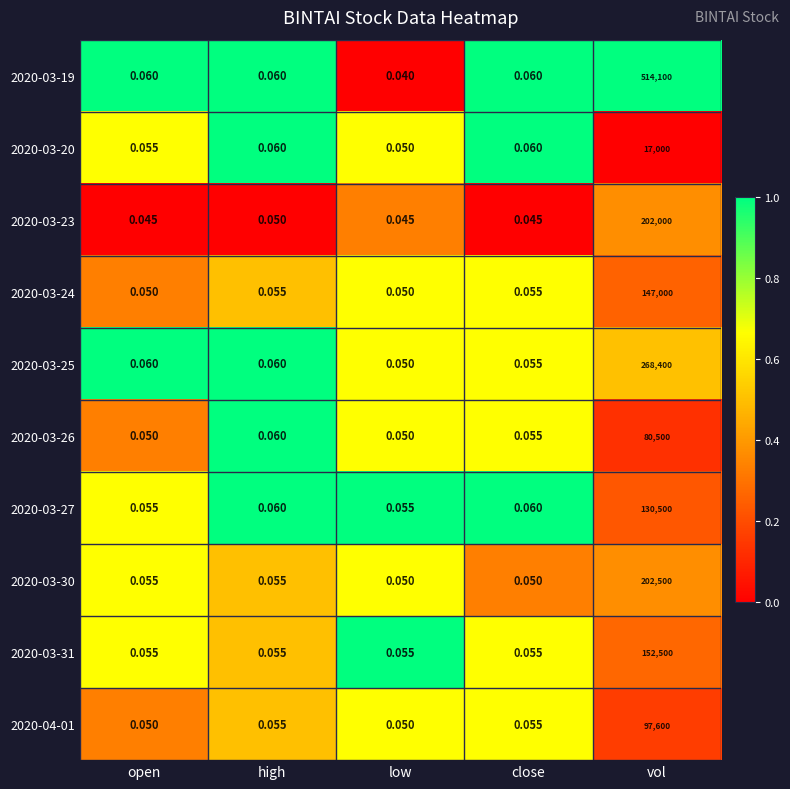

Which series changed the most between low and close?

2020-03-19